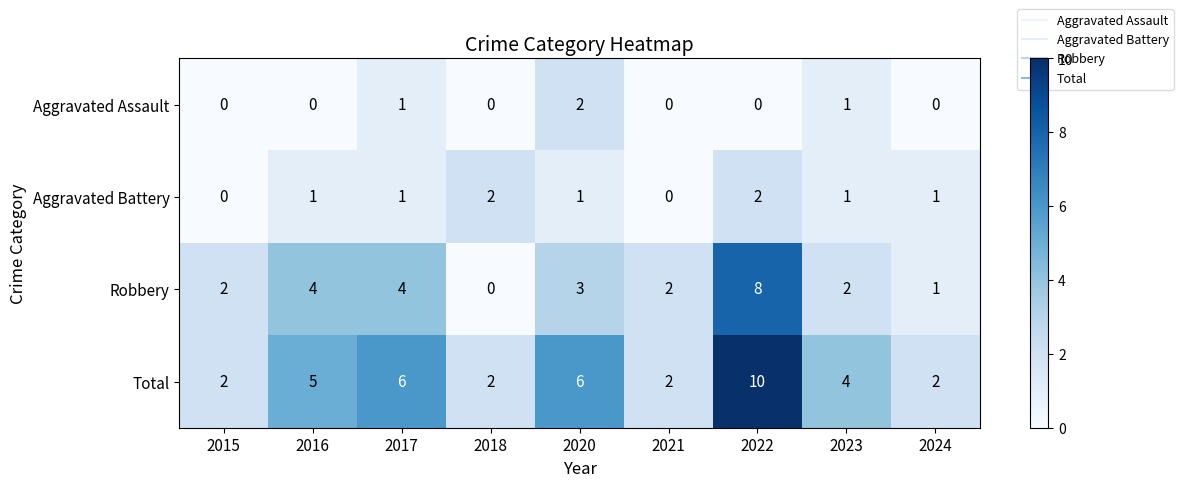

Where does the Total series first go above 4?

2016